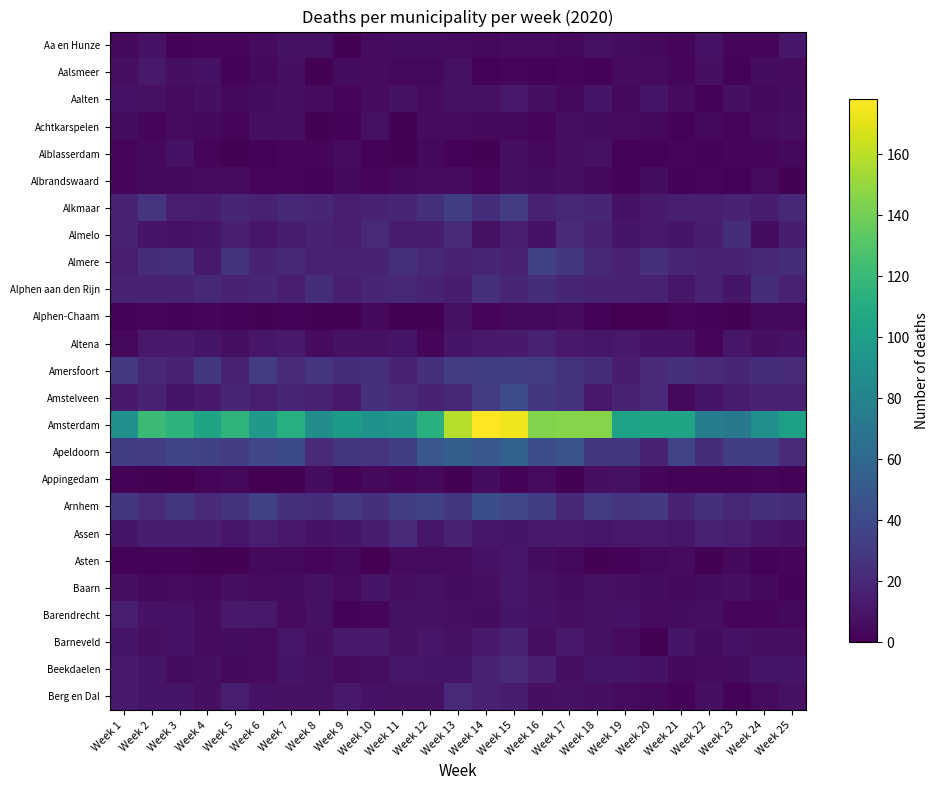

Reading right to left, transcribe all the data shown in this chart.

Aa en Hunze: Week 25=11	Week 24=3	Week 23=3	Week 22=9	Week 21=3	Week 20=4	Week 19=6	Week 18=8	Week 17=4	Week 16=5	Week 15=5	Week 14=4	Week 13=5	Week 12=6	Week 11=6	Week 10=5	Week 9=1	Week 8=8	Week 7=8	Week 6=5	Week 5=3	Week 4=3	Week 3=2	Week 2=9	Week 1=4
Aalsmeer: Week 25=5	Week 24=6	Week 23=2	Week 22=7	Week 21=3	Week 20=5	Week 19=5	Week 18=2	Week 17=3	Week 16=2	Week 15=3	Week 14=2	Week 13=8	Week 12=4	Week 11=4	Week 10=5	Week 9=6	Week 8=1	Week 7=7	Week 6=4	Week 5=2	Week 4=9	Week 3=7	Week 2=12	Week 1=7
Aalten: Week 25=6	Week 24=4	Week 23=7	Week 22=2	Week 21=5	Week 20=10	Week 19=4	Week 18=10	Week 17=4	Week 16=7	Week 15=12	Week 14=8	Week 13=8	Week 12=5	Week 11=8	Week 10=5	Week 9=3	Week 8=5	Week 7=7	Week 6=6	Week 5=4	Week 4=7	Week 3=5	Week 2=8	Week 1=9
Achtkarspelen: Week 25=7	Week 24=5	Week 23=3	Week 22=4	Week 21=2	Week 20=4	Week 19=5	Week 18=6	Week 17=7	Week 16=3	Week 15=4	Week 14=4	Week 13=5	Week 12=5	Week 11=1	Week 10=8	Week 9=2	Week 8=1	Week 7=7	Week 6=7	Week 5=3	Week 4=4	Week 3=5	Week 2=3	Week 1=6
Alblasserdam: Week 25=4	Week 24=3	Week 23=3	Week 22=2	Week 21=3	Week 20=2	Week 19=2	Week 18=8	Week 17=7	Week 16=4	Week 15=7	Week 14=1	Week 13=2	Week 12=4	Week 11=1	Week 10=2	Week 9=5	Week 8=3	Week 7=3	Week 6=2	Week 5=1	Week 4=3	Week 3=9	Week 2=4	Week 1=3
Albrandswaard: Week 25=1	Week 24=5	Week 23=2	Week 22=3	Week 21=2	Week 20=6	Week 19=2	Week 18=4	Week 17=7	Week 16=6	Week 15=7	Week 14=3	Week 13=5	Week 12=5	Week 11=4	Week 10=3	Week 9=4	Week 8=2	Week 7=3	Week 6=3	Week 5=5	Week 4=5	Week 3=4	Week 2=4	Week 1=3
Alkmaar: Week 25=20	Week 24=14	Week 23=18	Week 22=15	Week 21=15	Week 20=13	Week 19=9	Week 18=19	Week 17=20	Week 16=18	Week 15=32	Week 14=23	Week 13=33	Week 12=24	Week 11=19	Week 10=17	Week 9=15	Week 8=19	Week 7=20	Week 6=16	Week 5=19	Week 4=14	Week 3=15	Week 2=27	Week 1=18
Almelo: Week 25=14	Week 24=6	Week 23=23	Week 22=14	Week 21=10	Week 20=13	Week 19=10	Week 18=16	Week 17=21	Week 16=9	Week 15=15	Week 14=8	Week 13=22	Week 12=14	Week 11=14	Week 10=21	Week 9=15	Week 8=17	Week 7=14	Week 6=11	Week 5=15	Week 4=10	Week 3=9	Week 2=10	Week 1=17
Almere: Week 25=23	Week 24=20	Week 23=18	Week 22=18	Week 21=19	Week 20=25	Week 19=17	Week 18=20	Week 17=28	Week 16=35	Week 15=16	Week 14=19	Week 13=16	Week 12=20	Week 11=24	Week 10=18	Week 9=17	Week 8=16	Week 7=20	Week 6=17	Week 5=26	Week 4=13	Week 3=24	Week 2=23	Week 1=15
Alphen aan den Rijn: Week 25=16	Week 24=23	Week 23=10	Week 22=16	Week 21=11	Week 20=16	Week 19=18	Week 18=18	Week 17=19	Week 16=23	Week 15=19	Week 14=25	Week 13=14	Week 12=18	Week 11=20	Week 10=19	Week 9=15	Week 8=23	Week 7=15	Week 6=19	Week 5=16	Week 4=20	Week 3=17	Week 2=17	Week 1=18
Alphen-Chaam: Week 25=4	Week 24=4	Week 23=1	Week 22=2	Week 21=3	Week 20=0	Week 19=0	Week 18=2	Week 17=5	Week 16=4	Week 15=4	Week 14=3	Week 13=8	Week 12=1	Week 11=1	Week 10=4	Week 9=1	Week 8=1	Week 7=2	Week 6=1	Week 5=2	Week 4=3	Week 3=2	Week 2=3	Week 1=2
Altena: Week 25=9	Week 24=7	Week 23=11	Week 22=3	Week 21=9	Week 20=9	Week 19=12	Week 18=11	Week 17=12	Week 16=16	Week 15=13	Week 14=12	Week 13=10	Week 12=3	Week 11=10	Week 10=8	Week 9=8	Week 8=5	Week 7=13	Week 6=11	Week 5=7	Week 4=10	Week 3=13	Week 2=12	Week 1=4
Amersfoort: Week 25=21	Week 24=23	Week 23=19	Week 22=21	Week 21=24	Week 20=21	Week 19=14	Week 18=23	Week 17=26	Week 16=31	Week 15=33	Week 14=33	Week 13=32	Week 12=24	Week 11=18	Week 10=24	Week 9=23	Week 8=27	Week 7=22	Week 6=32	Week 5=16	Week 4=29	Week 3=17	Week 2=20	Week 1=30
Amstelveen: Week 25=16	Week 24=18	Week 23=14	Week 22=10	Week 21=4	Week 20=22	Week 19=17	Week 18=12	Week 17=26	Week 16=29	Week 15=41	Week 14=31	Week 13=20	Week 12=18	Week 11=21	Week 10=25	Week 9=12	Week 8=16	Week 7=19	Week 6=15	Week 5=19	Week 4=12	Week 3=10	Week 2=18	Week 1=13
Amsterdam: Week 25=101	Week 24=89	Week 23=72	Week 22=75	Week 21=104	Week 20=104	Week 19=103	Week 18=146	Week 17=146	Week 16=144	Week 15=174	Week 14=178	Week 13=158	Week 12=113	Week 11=93	Week 10=91	Week 9=97	Week 8=88	Week 7=112	Week 6=96	Week 5=116	Week 4=104	Week 3=115	Week 2=121	Week 1=90
Apeldoorn: Week 25=21	Week 24=33	Week 23=33	Week 22=23	Week 21=36	Week 20=18	Week 19=29	Week 18=28	Week 17=46	Week 16=42	Week 15=55	Week 14=48	Week 13=54	Week 12=48	Week 11=33	Week 10=27	Week 9=28	Week 8=22	Week 7=40	Week 6=38	Week 5=32	Week 4=35	Week 3=37	Week 2=31	Week 1=33
Appingedam: Week 25=2	Week 24=3	Week 23=2	Week 22=2	Week 21=2	Week 20=3	Week 19=8	Week 18=7	Week 17=1	Week 16=5	Week 15=2	Week 14=6	Week 13=1	Week 12=4	Week 11=3	Week 10=4	Week 9=2	Week 8=6	Week 7=1	Week 6=0	Week 5=4	Week 4=3	Week 3=0	Week 2=1	Week 1=2
Arnhem: Week 25=23	Week 24=25	Week 23=20	Week 22=25	Week 21=18	Week 20=30	Week 19=27	Week 18=31	Week 17=20	Week 16=33	Week 15=38	Week 14=43	Week 13=29	Week 12=35	Week 11=33	Week 10=24	Week 9=30	Week 8=23	Week 7=24	Week 6=35	Week 5=26	Week 4=22	Week 3=29	Week 2=21	Week 1=29
Assen: Week 25=9	Week 24=11	Week 23=15	Week 22=16	Week 21=11	Week 20=12	Week 19=12	Week 18=11	Week 17=13	Week 16=12	Week 15=10	Week 14=11	Week 13=17	Week 12=11	Week 11=21	Week 10=14	Week 9=10	Week 8=9	Week 7=12	Week 6=15	Week 5=11	Week 4=14	Week 3=14	Week 2=14	Week 1=10
Asten: Week 25=3	Week 24=2	Week 23=4	Week 22=1	Week 21=5	Week 20=4	Week 19=2	Week 18=1	Week 17=4	Week 16=6	Week 15=11	Week 14=9	Week 13=5	Week 12=5	Week 11=5	Week 10=0	Week 9=4	Week 8=3	Week 7=4	Week 6=4	Week 5=1	Week 4=1	Week 3=2	Week 2=2	Week 1=2
Baarn: Week 25=2	Week 24=4	Week 23=7	Week 22=6	Week 21=4	Week 20=6	Week 19=7	Week 18=8	Week 17=6	Week 16=8	Week 15=11	Week 14=7	Week 13=6	Week 12=8	Week 11=7	Week 10=10	Week 9=5	Week 8=8	Week 7=6	Week 6=5	Week 5=7	Week 4=4	Week 3=5	Week 2=4	Week 1=7
Barendrecht: Week 25=4	Week 24=3	Week 23=3	Week 22=7	Week 21=6	Week 20=5	Week 19=9	Week 18=8	Week 17=7	Week 16=9	Week 15=10	Week 14=6	Week 13=7	Week 12=8	Week 11=8	Week 10=3	Week 9=2	Week 8=8	Week 7=5	Week 6=12	Week 5=12	Week 4=5	Week 3=9	Week 2=9	Week 1=15
Barneveld: Week 25=7	Week 24=7	Week 23=9	Week 22=6	Week 21=10	Week 20=1	Week 19=5	Week 18=8	Week 17=13	Week 16=7	Week 15=16	Week 14=13	Week 13=8	Week 12=11	Week 11=8	Week 10=13	Week 9=12	Week 8=7	Week 7=11	Week 6=5	Week 5=6	Week 4=5	Week 3=9	Week 2=7	Week 1=10
Beekdaelen: Week 25=10	Week 24=10	Week 23=6	Week 22=5	Week 21=4	Week 20=9	Week 19=10	Week 18=10	Week 17=7	Week 16=15	Week 15=21	Week 14=18	Week 13=10	Week 12=10	Week 11=11	Week 10=7	Week 9=5	Week 8=8	Week 7=10	Week 6=5	Week 5=4	Week 4=7	Week 3=6	Week 2=10	Week 1=12
Berg en Dal: Week 25=8	Week 24=5	Week 23=2	Week 22=7	Week 21=2	Week 20=4	Week 19=5	Week 18=7	Week 17=8	Week 16=7	Week 15=14	Week 14=16	Week 13=22	Week 12=8	Week 11=8	Week 10=9	Week 9=12	Week 8=8	Week 7=8	Week 6=9	Week 5=15	Week 4=7	Week 3=10	Week 2=10	Week 1=13